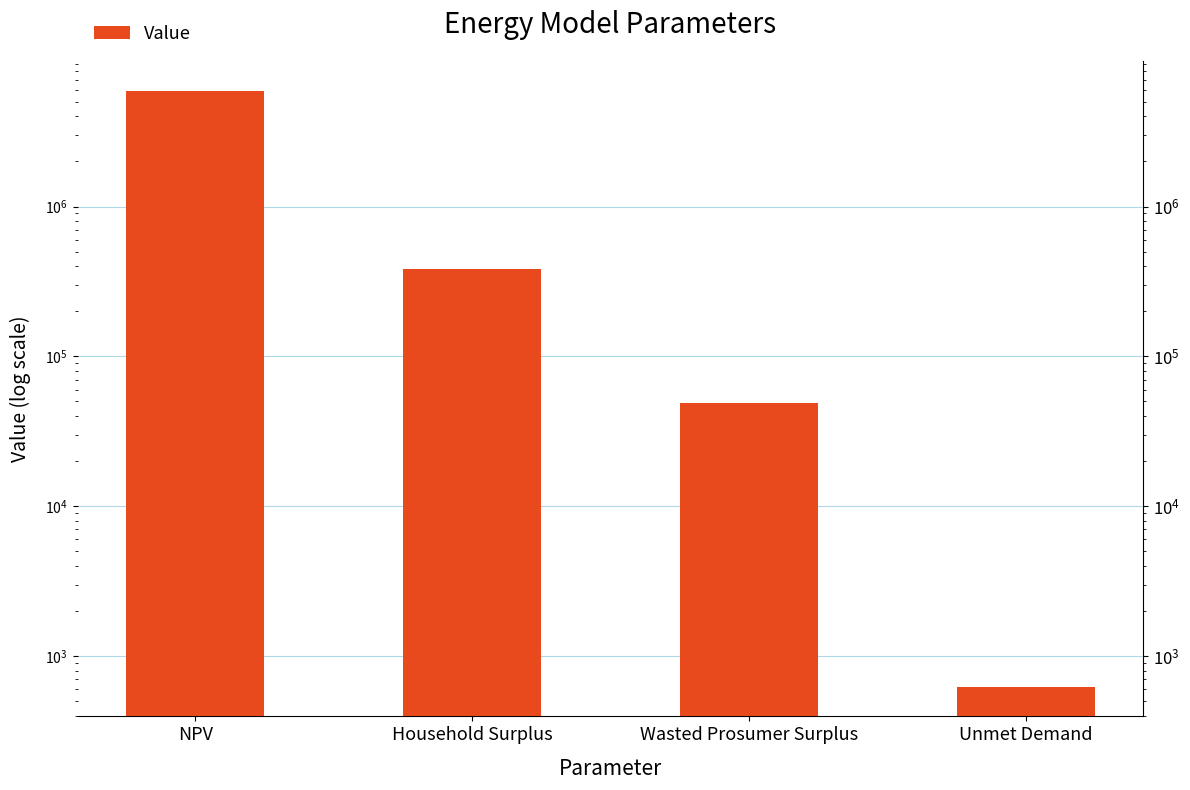

True or false: the data shows 9858606.5 at NPV.

False